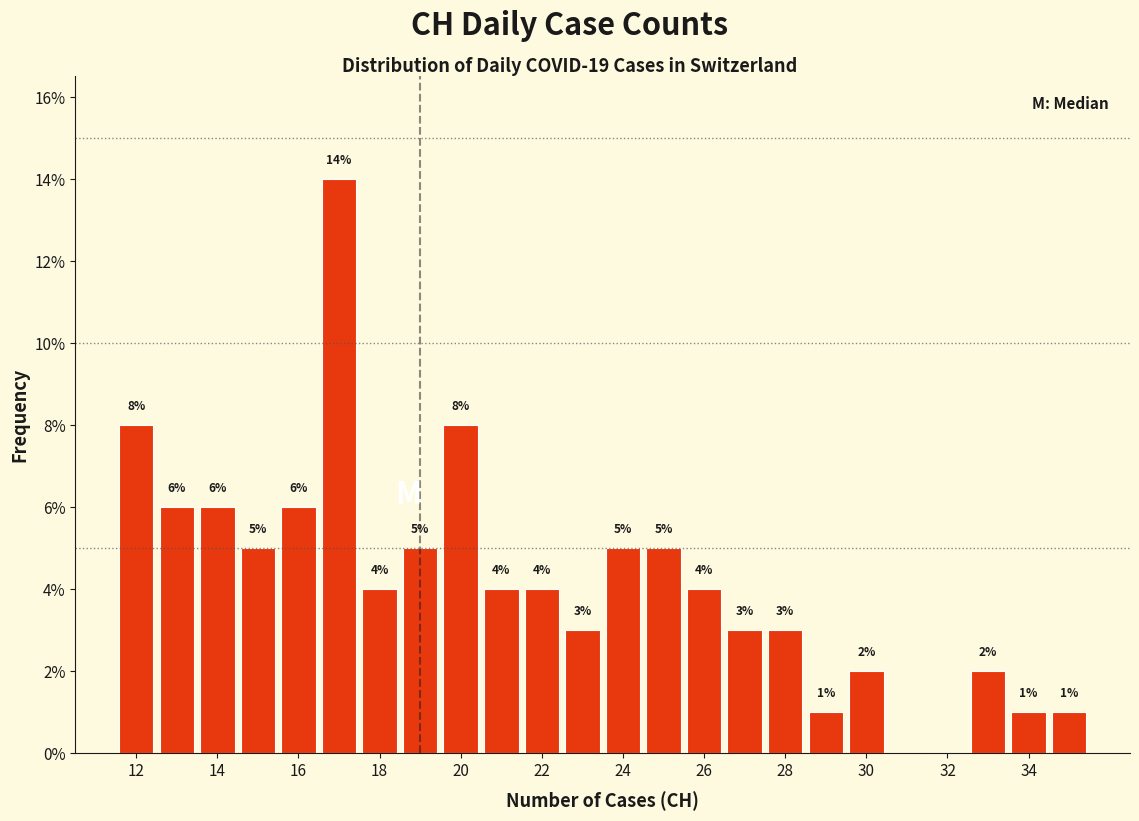

Which range on the x-axis has the tallest bar?

16.5 to 17.5